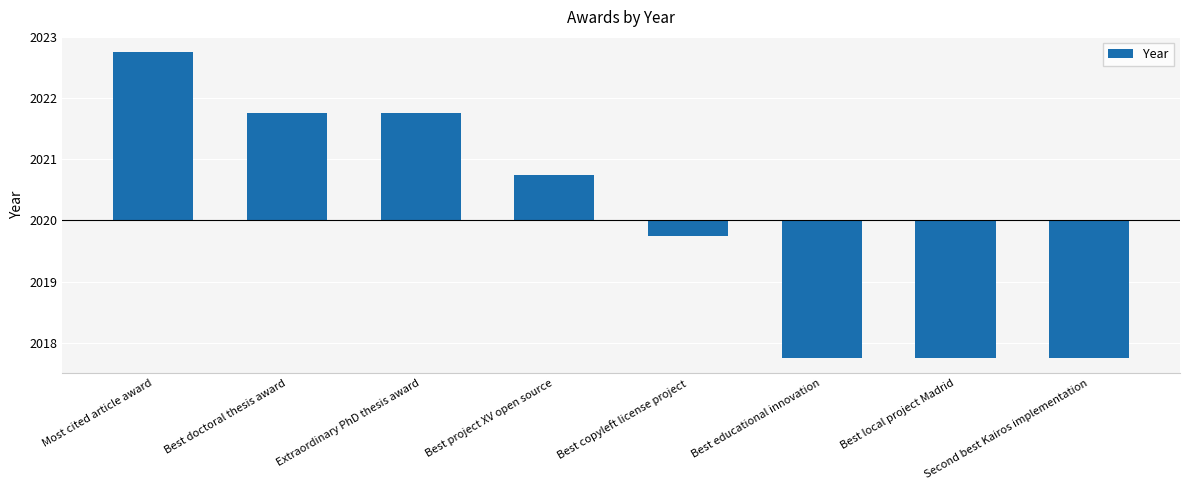

What position from the right is Best local project Madrid?

2